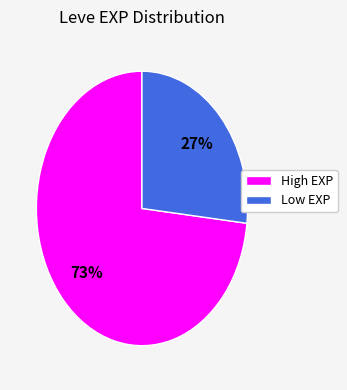

Is there any slice that represents more than half of the pie?

Yes